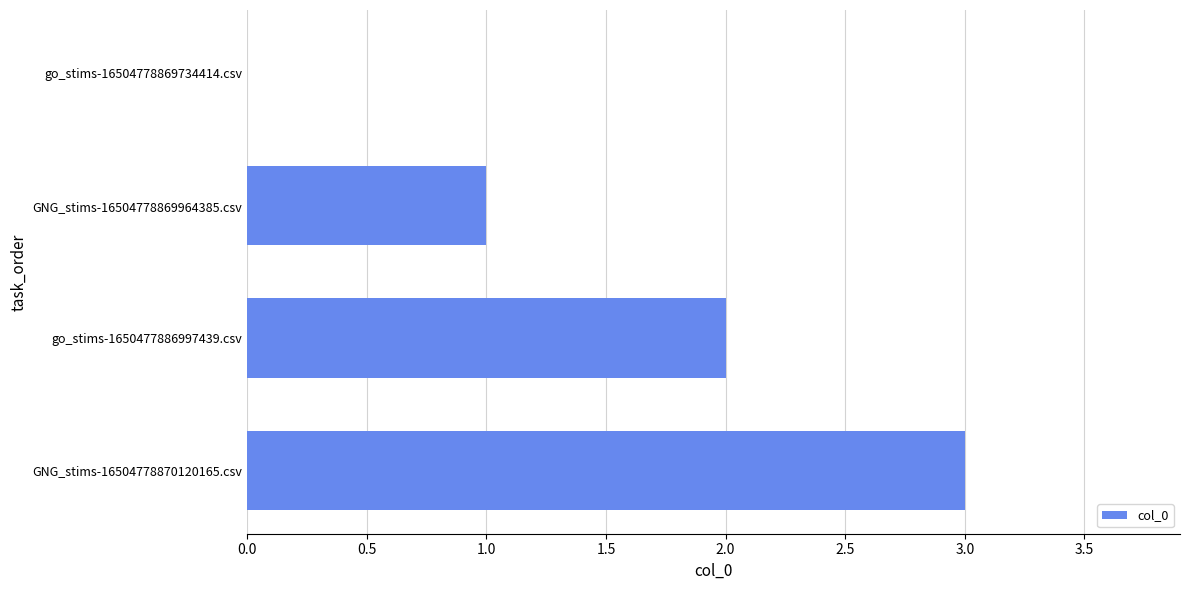

True or false: the data shows 0 at GNG_stims-16504778869964385.csv.

False